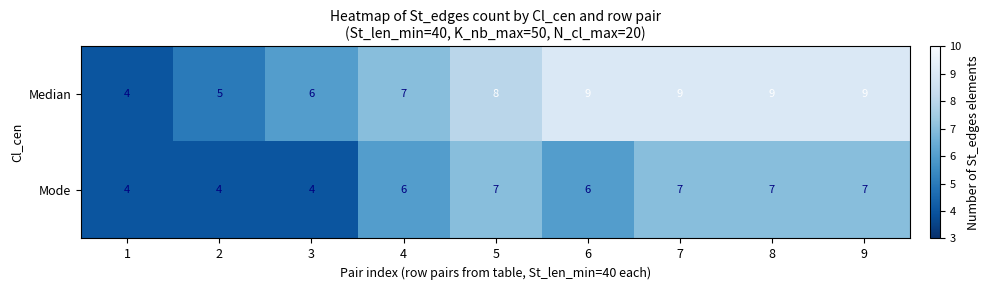

Is it true that Median equals 8 at 5?

True